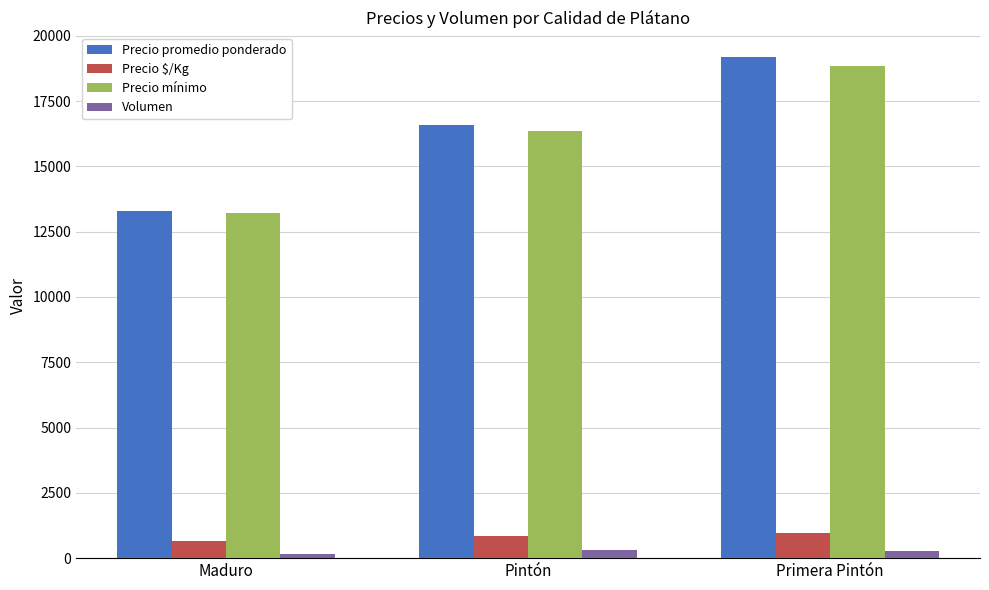

The Volumen series shows 171 at Maduro. True or false?

True